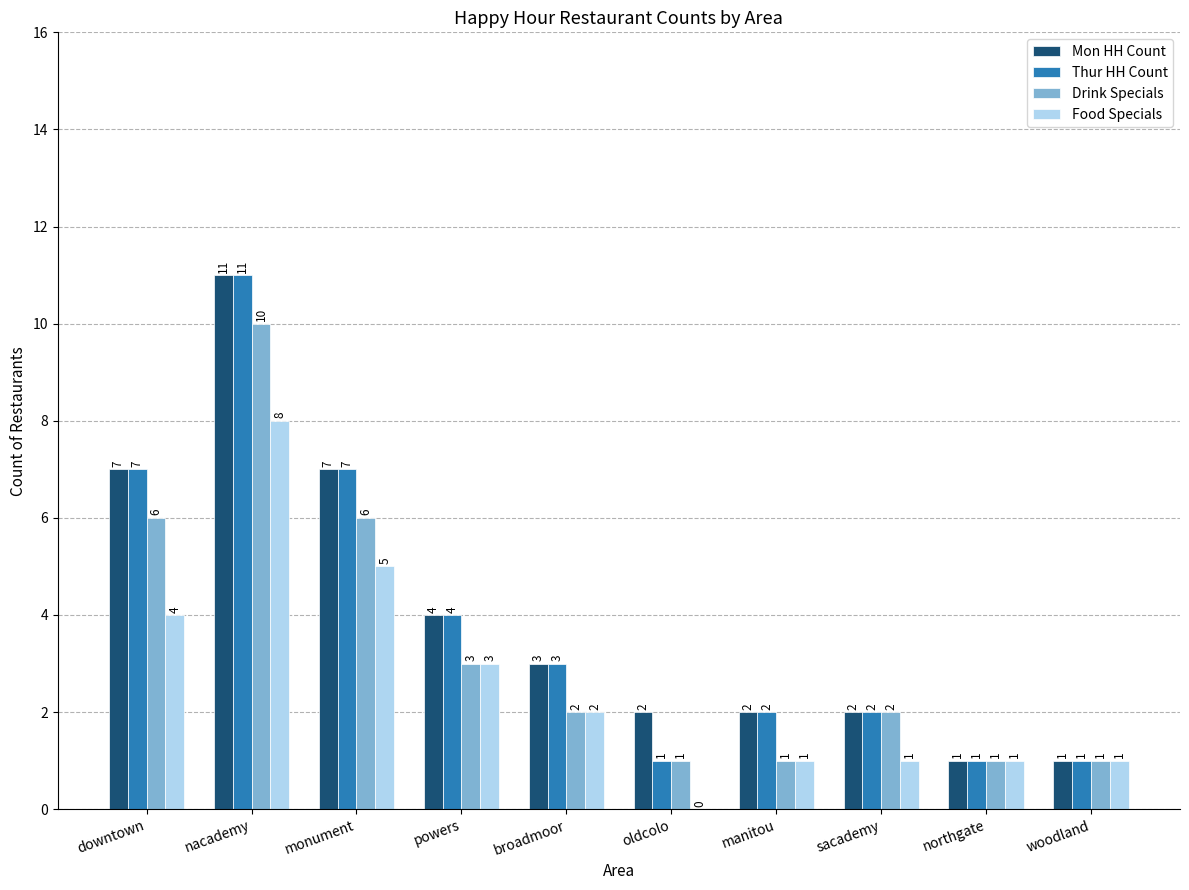

What is the highest value of the Mon HH Count series?

11